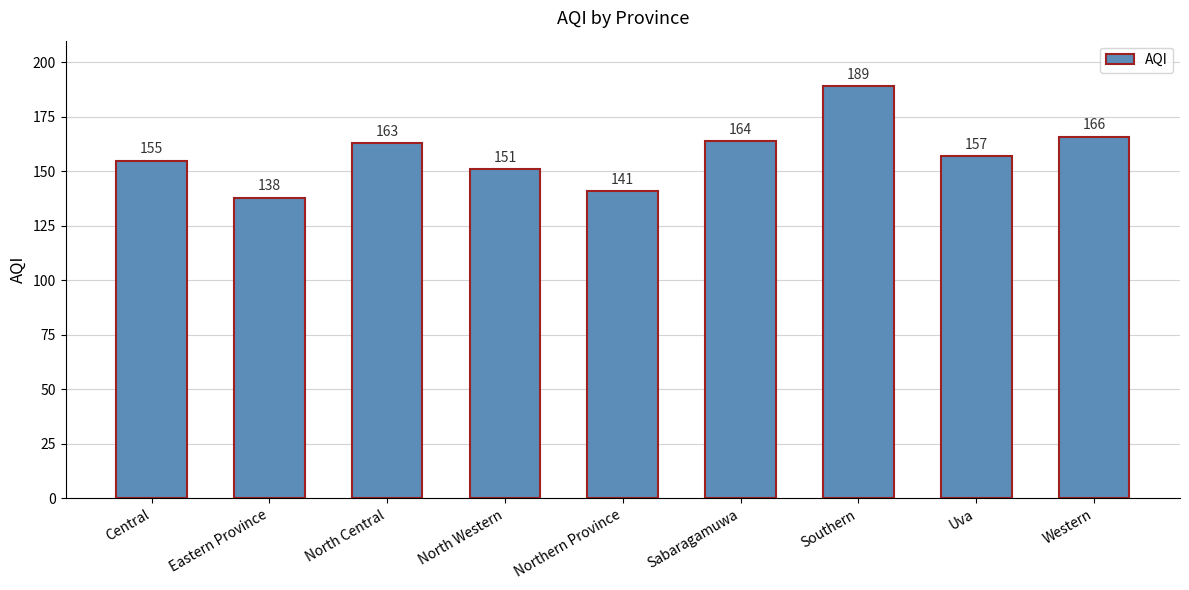

List the labels in order of value, largest first.

Southern, Western, Sabaragamuwa, North Central, Uva, Central, North Western, Northern Province, Eastern Province